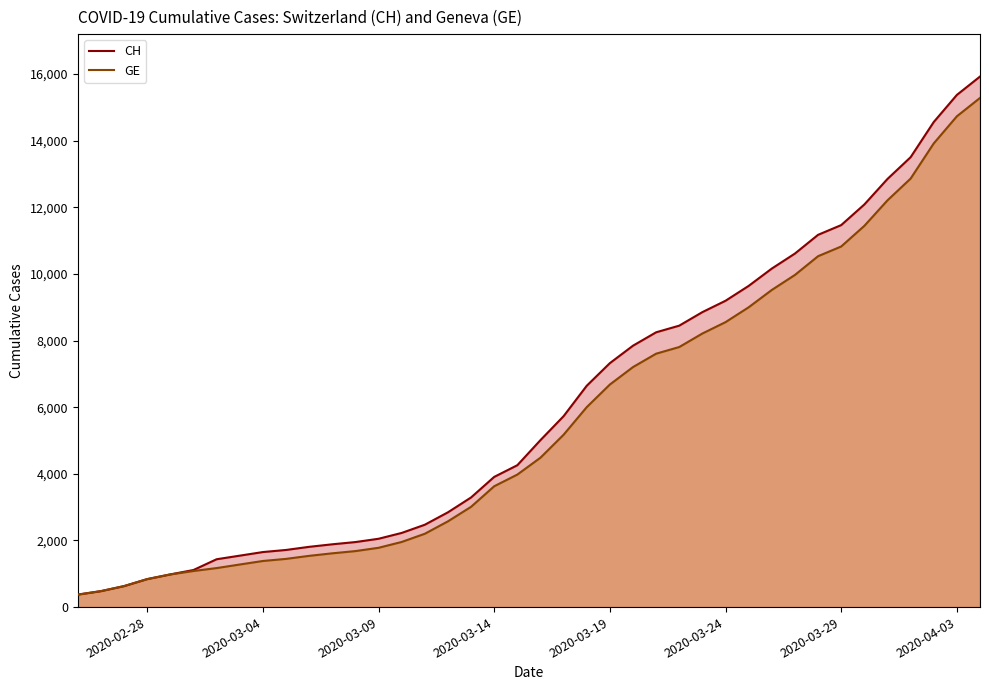

What is the sum of the CH values at 2020-03-29 and 2020-03-04?

13119